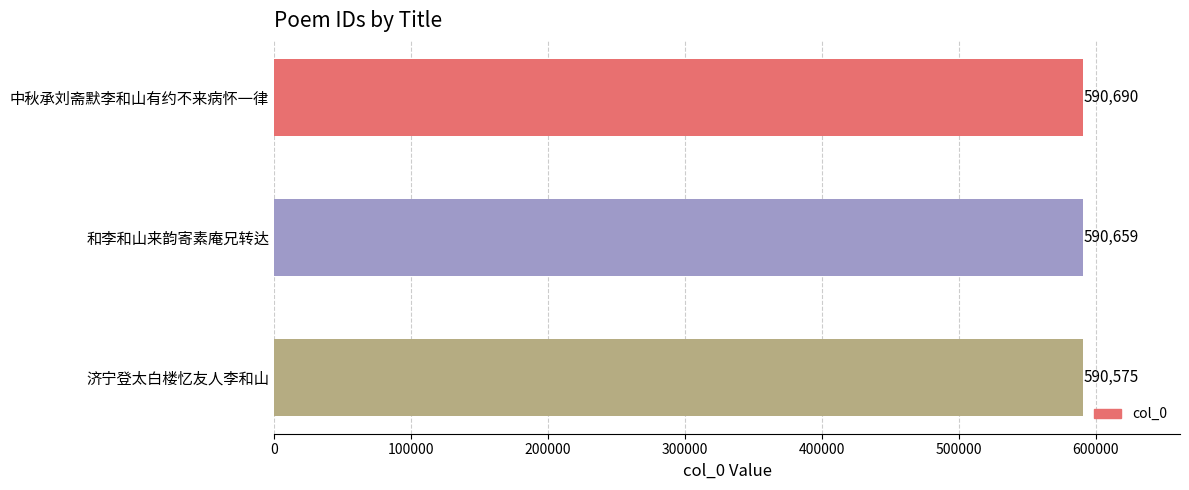

True or false: the data shows 151918 at 中秋承刘斋默李和山有约不来病怀一律.

False